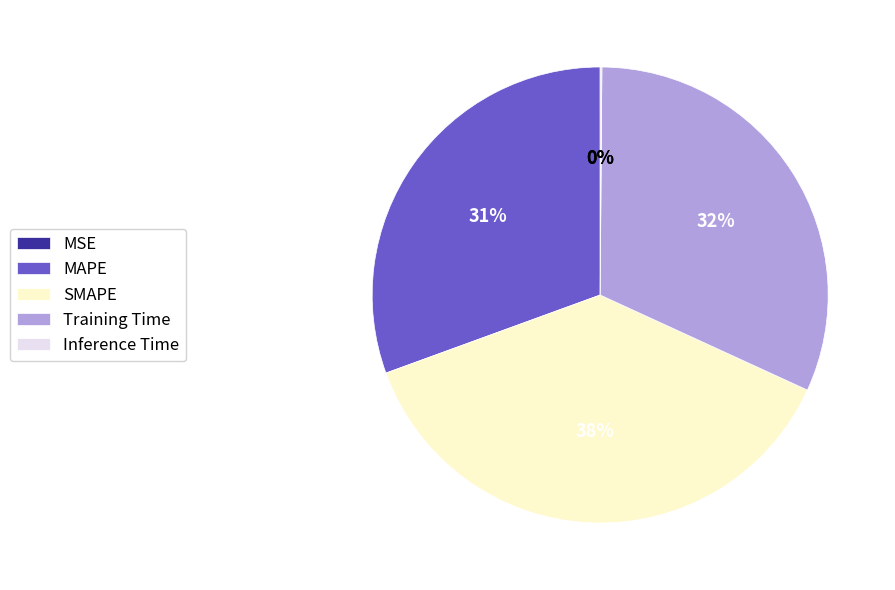

To the nearest percent, what is the average slice percentage?

20%